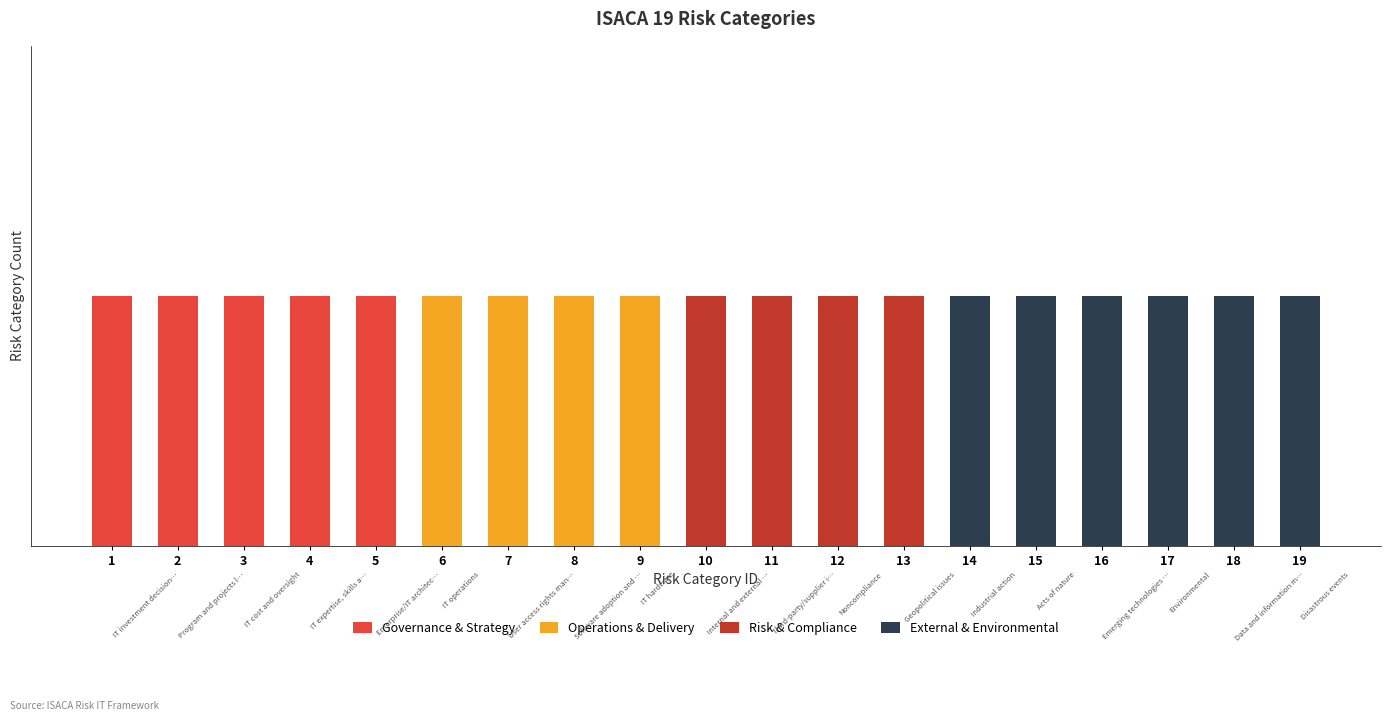

At 3, list the series in order from largest to smallest.

Governance & Strategy, Operations & Delivery, Risk & Compliance, External & Environmental